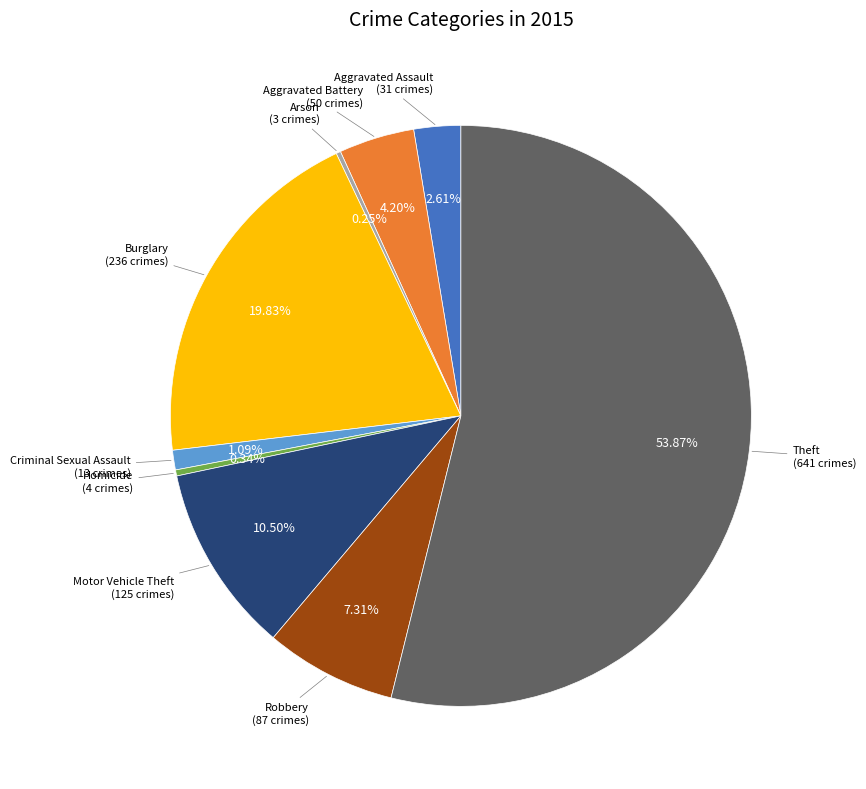

Does any single category account for the majority?

Yes